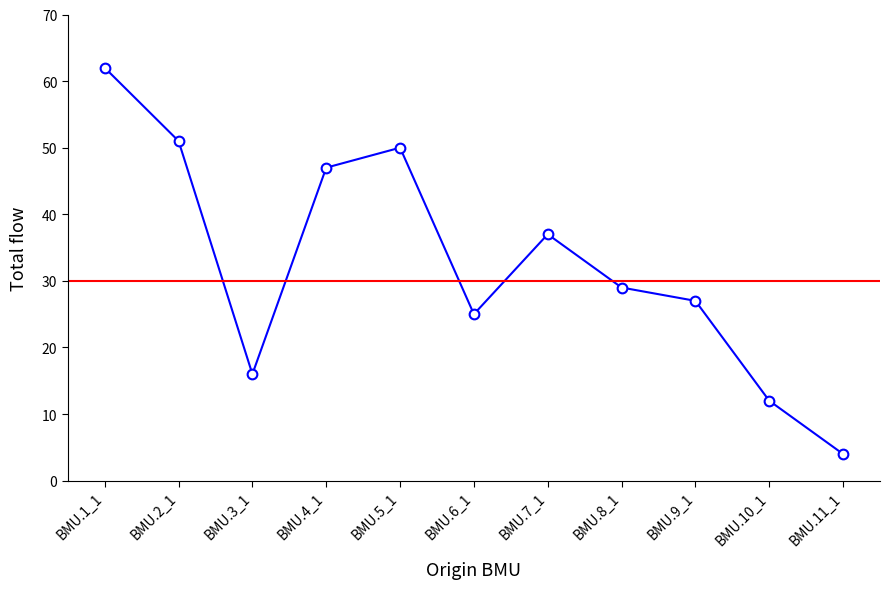

Where does the data first go above 29?

BMU.1_1